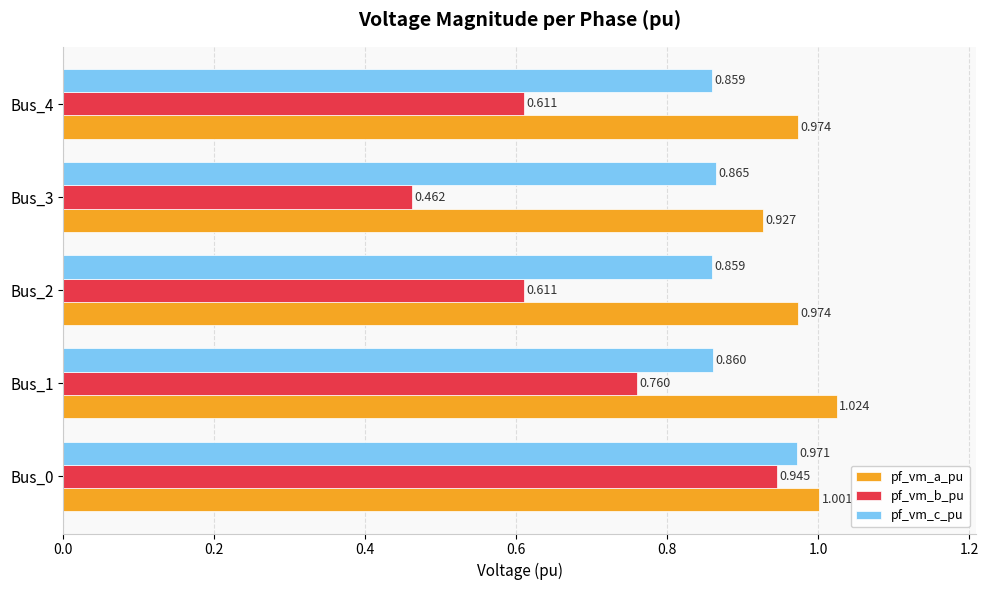

Which series has the largest range (max minus min)?

pf_vm_b_pu